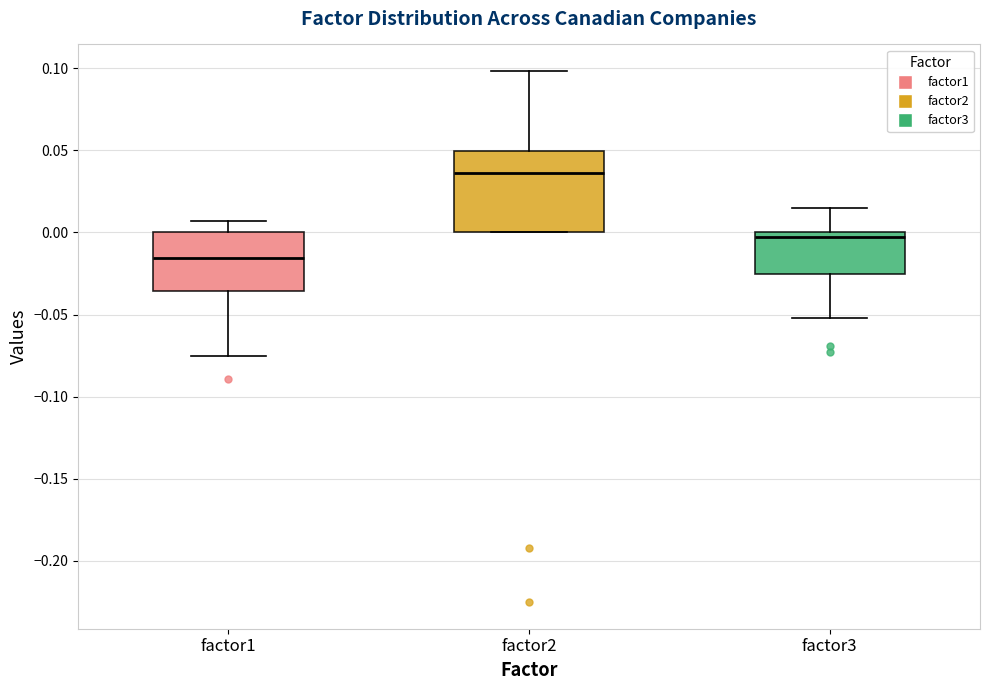

Reading left to right, transcribe this box plot: for each box, give where its median line is, the range the box spans, and where its two whiskers end, as read against the y-axis. The values are not printed on the chart, so give them approximately, as read against the axis.

factor1: median -0.015, box -0.035 to 0.000, whiskers -0.075 to 0.005
factor2: median 0.035, box 0.000 to 0.050, whiskers 0.000 to 0.100
factor3: median -0.005, box -0.025 to 0.000, whiskers -0.050 to 0.015